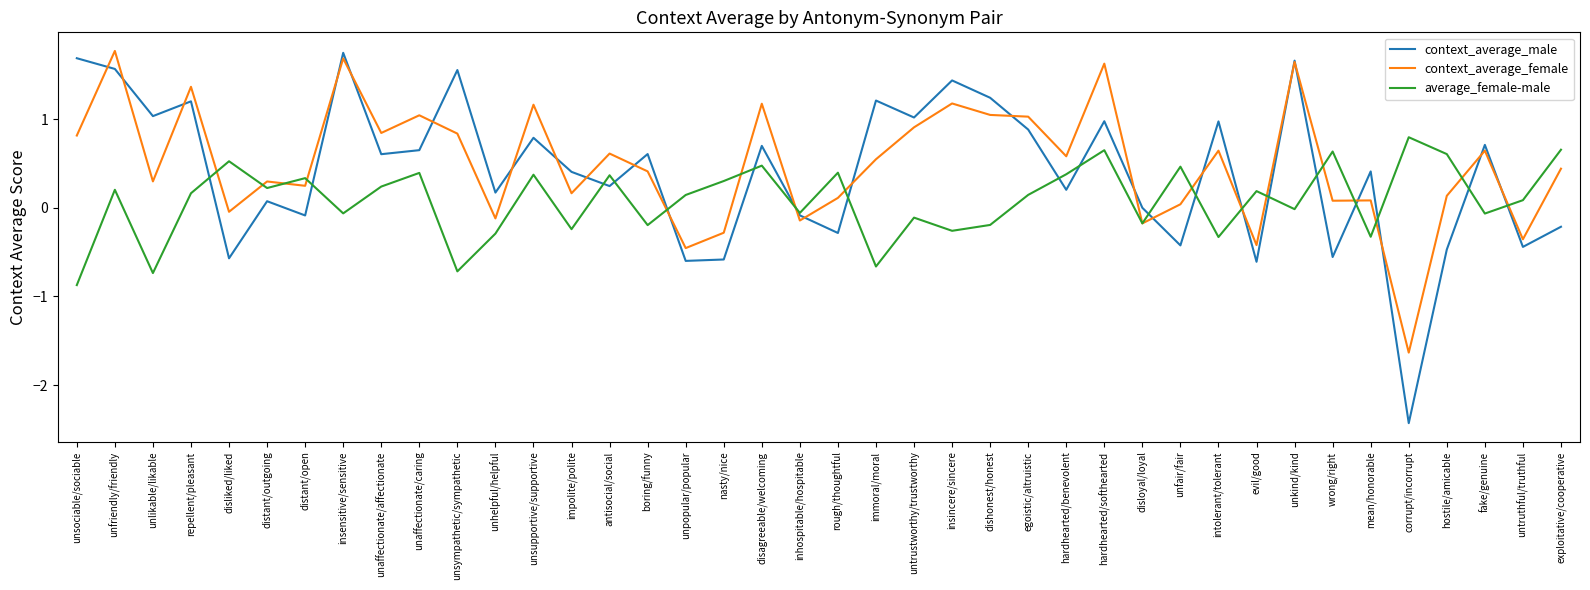

Is the value of context_average_female at dishonest/honest greater than the value of context_average_male at evil/good?

Yes